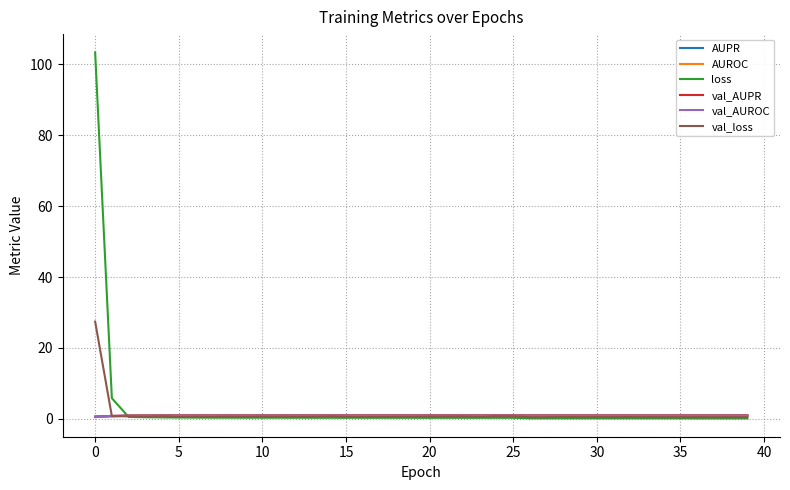

What is the greatest value displayed?

103.4